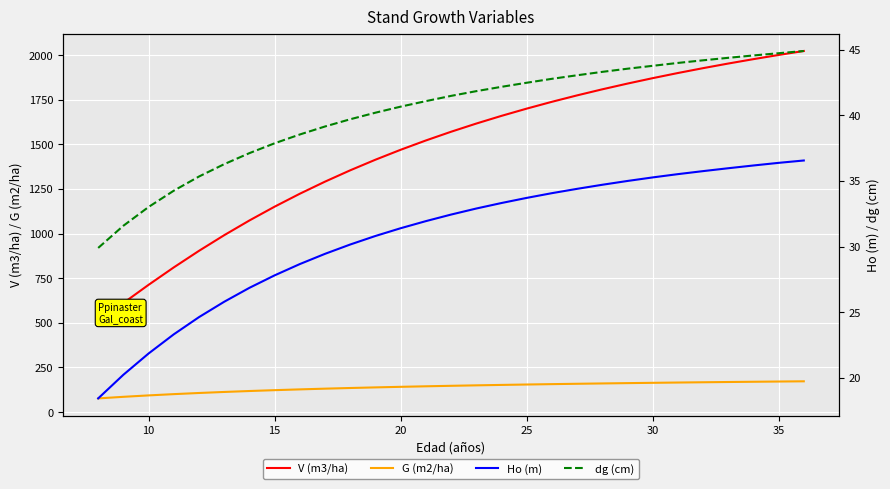

True or false: V (m3/ha) and G (m2/ha) intersect in this chart.

False